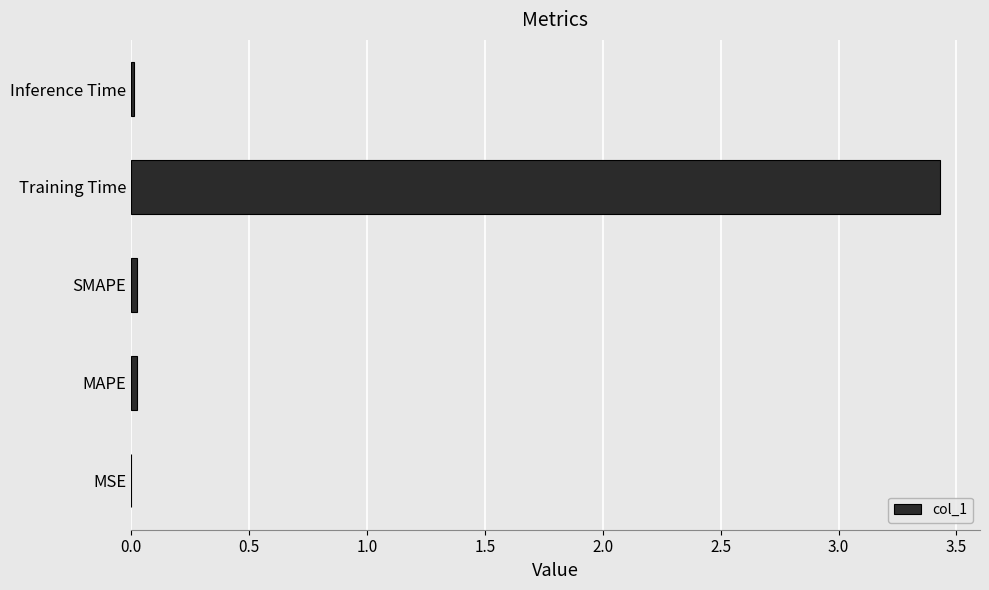

What value does the data have at Training Time?

3.4